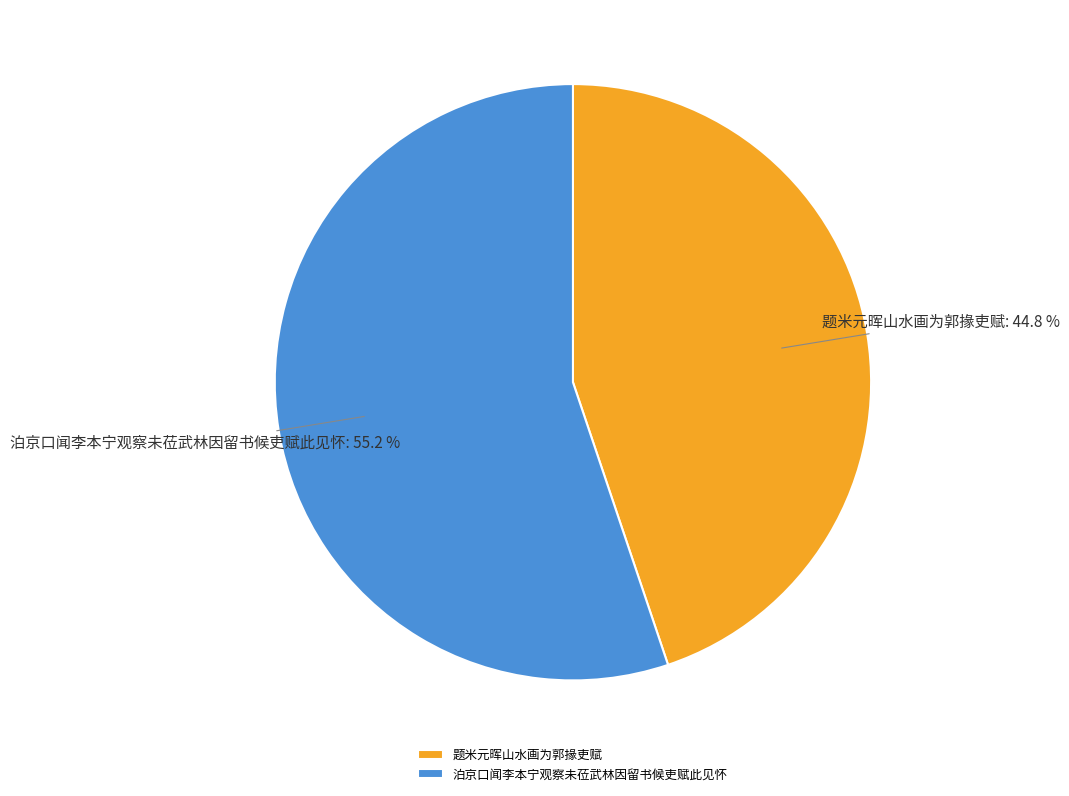

Rank the categories by value from highest to lowest.

泊京口闻李本宁观察未莅武林因留书候吏赋此见怀, 题米元晖山水画为郭掾吏赋